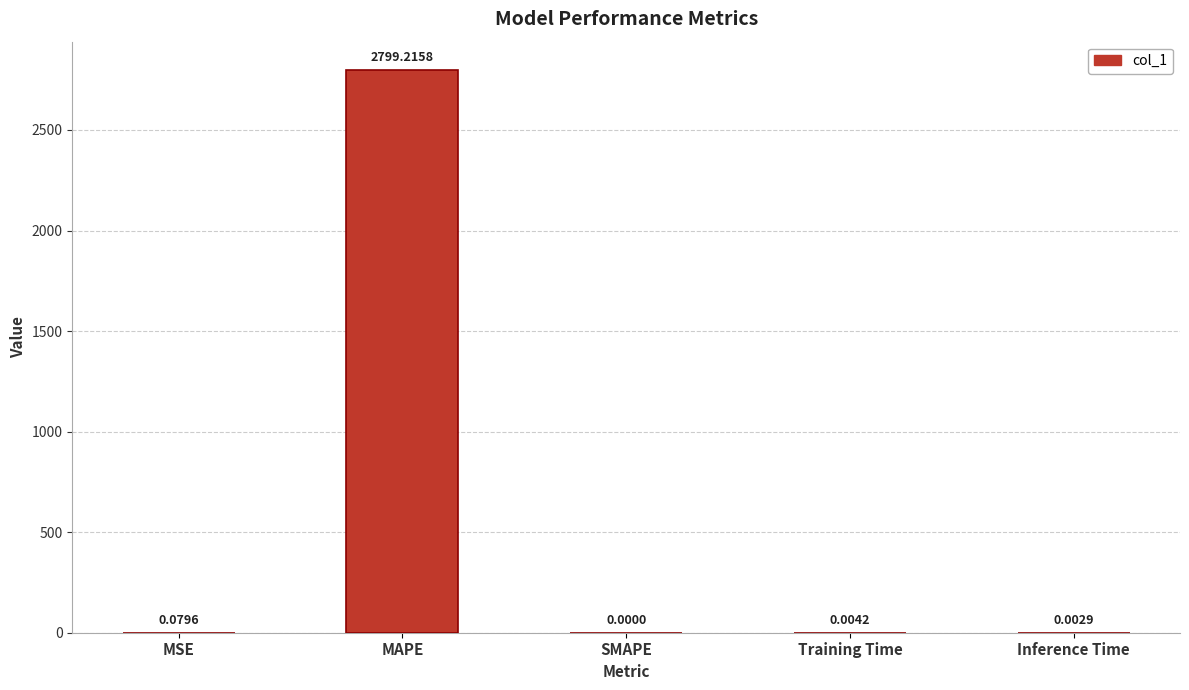

What is the greatest value displayed?

2799.2